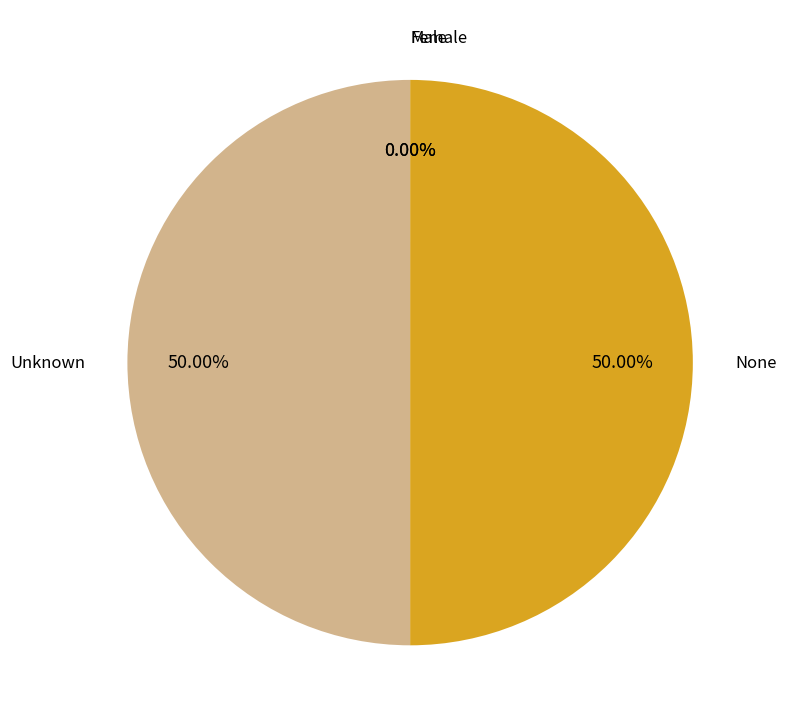

Which category has the smallest portion of the pie?

Male